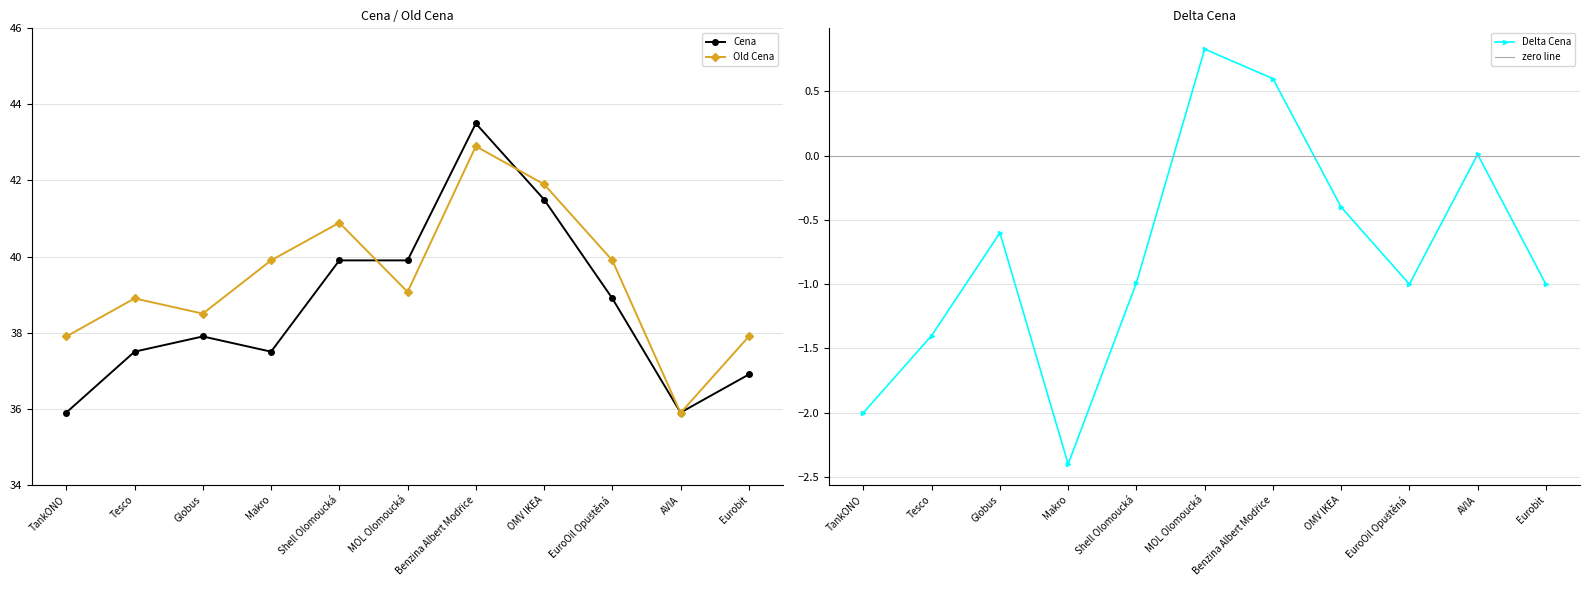

What is the label of the 4th point from the left?

Makro